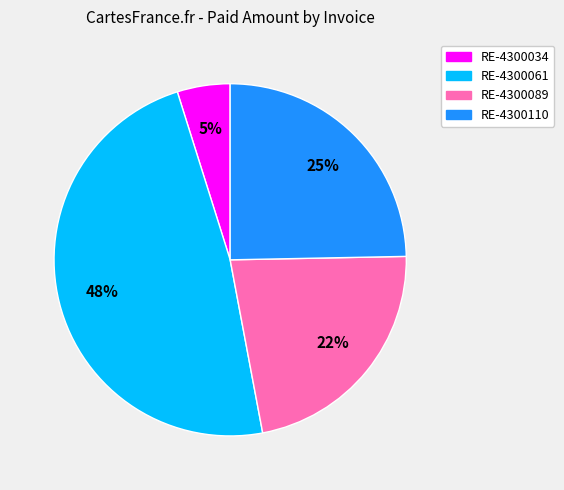

What is the largest slice in the pie chart?

RE-4300061